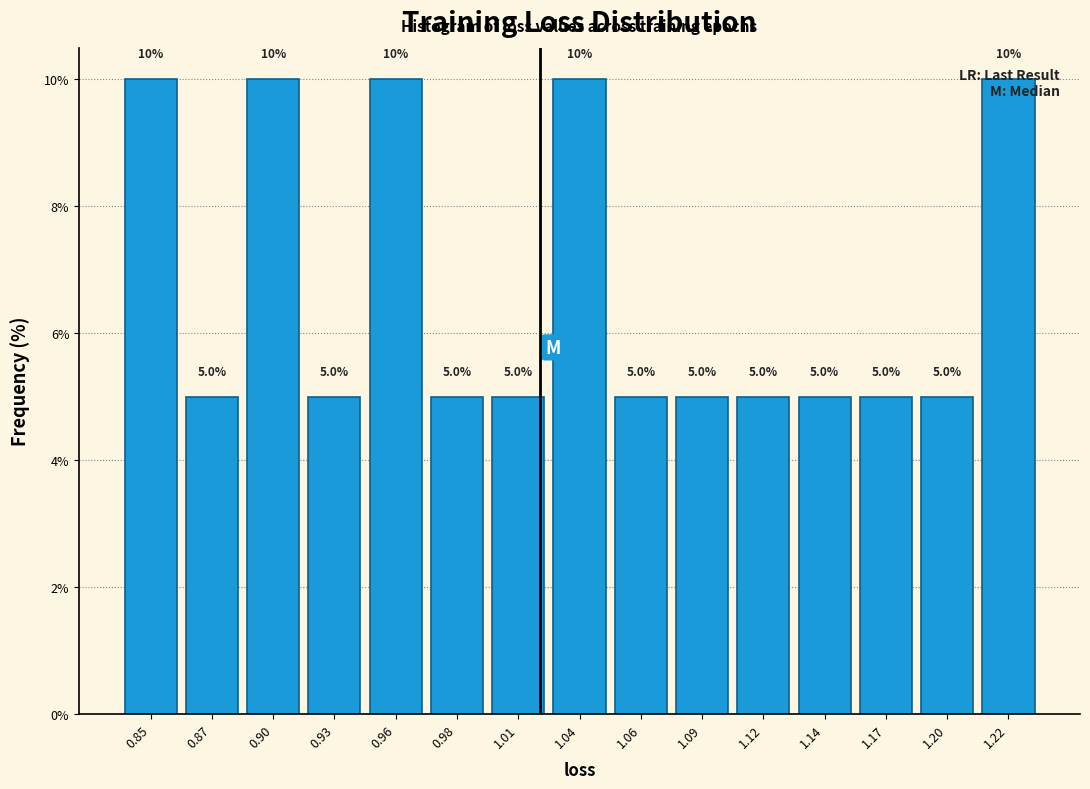

Read the value at 0.87.

5